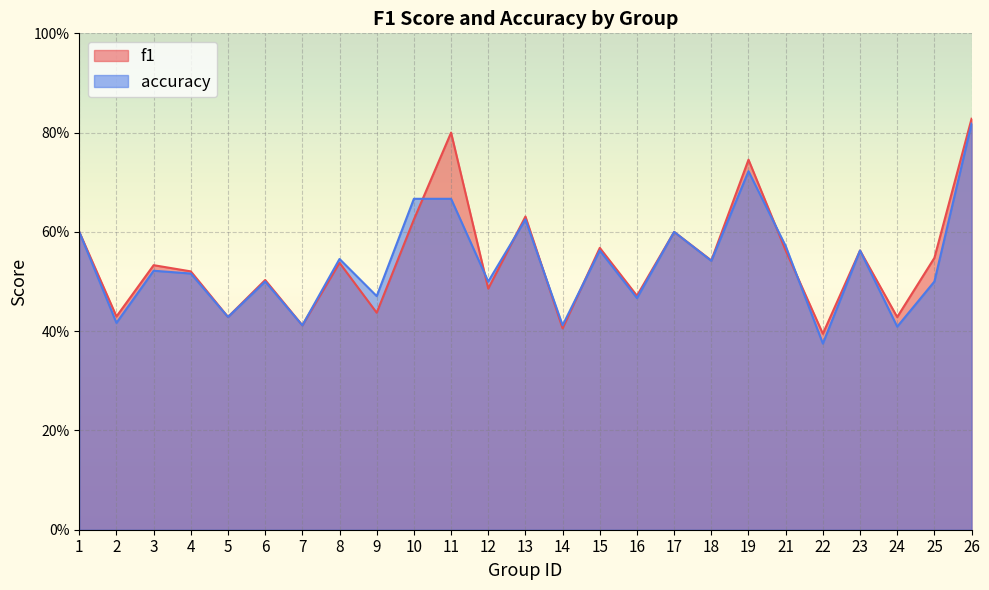

Rank the categories by f1 value from lowest to highest.

22, 14, 7, 24, 5, 2, 9, 16, 12, 6, 4, 3, 8, 18, 25, 21, 23, 15, 1, 17, 10, 13, 19, 11, 26